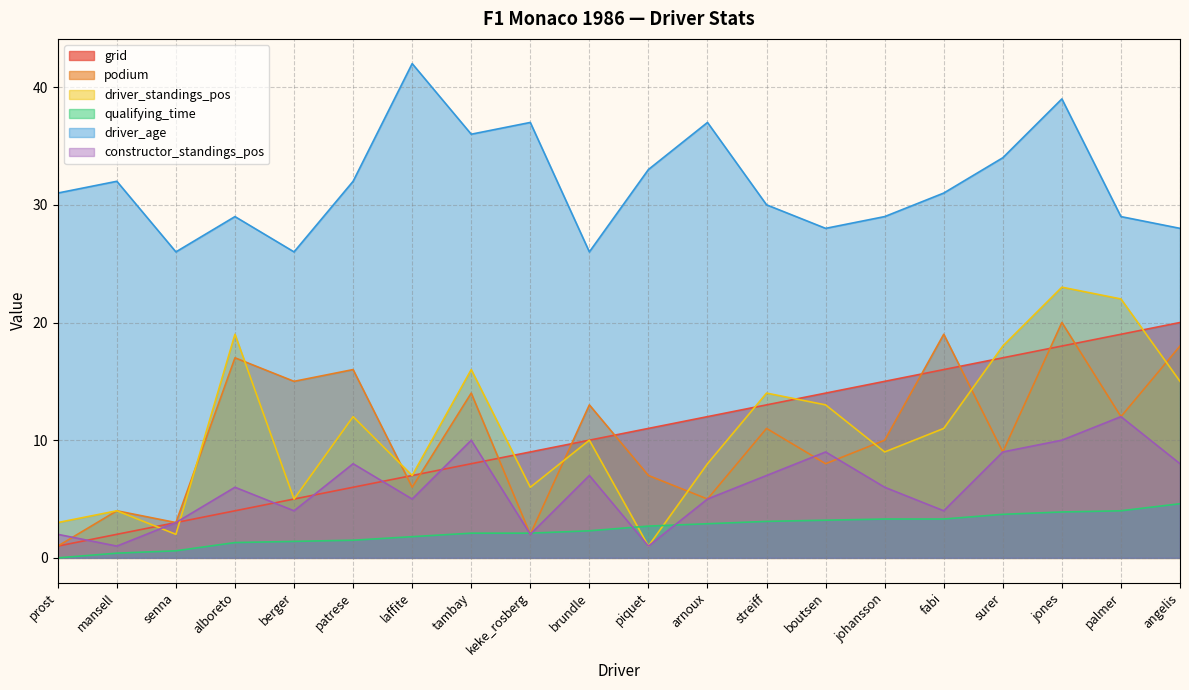

Read the constructor_standings_pos value at laffite.

5.0